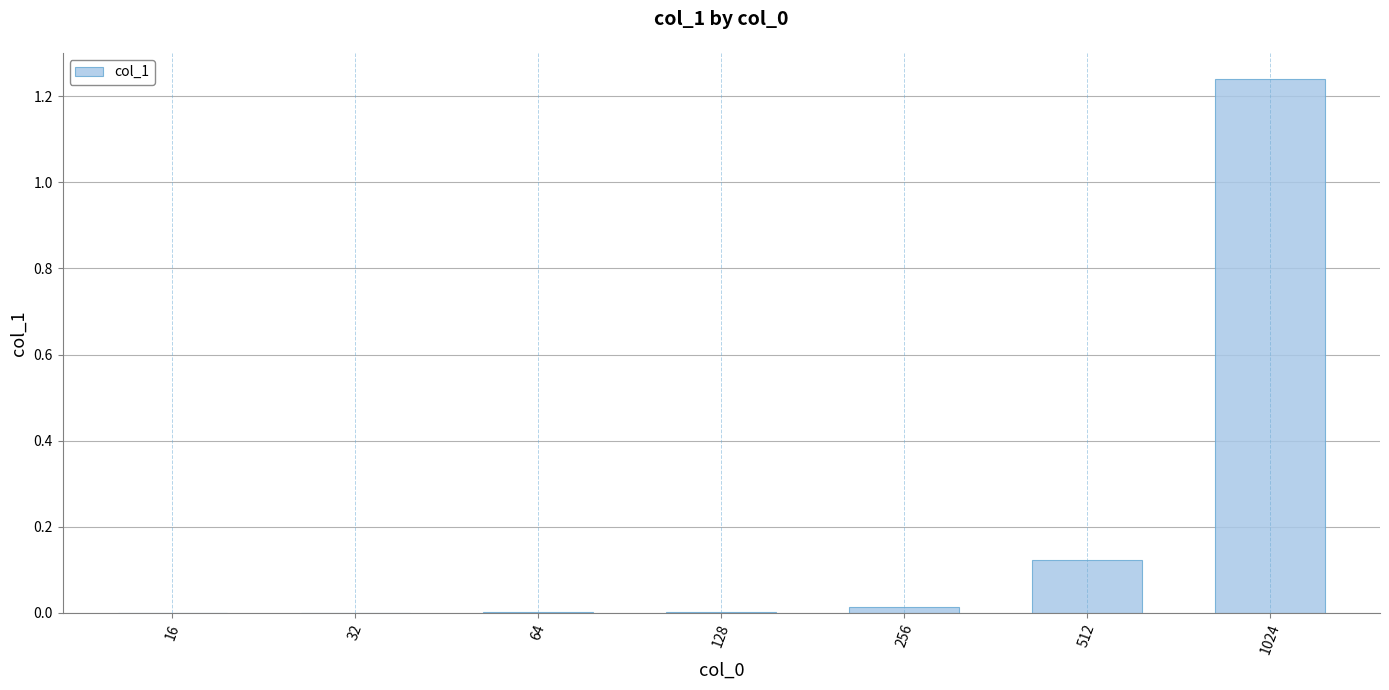

The chart shows a value of 0.0 at 256. True or false?

True